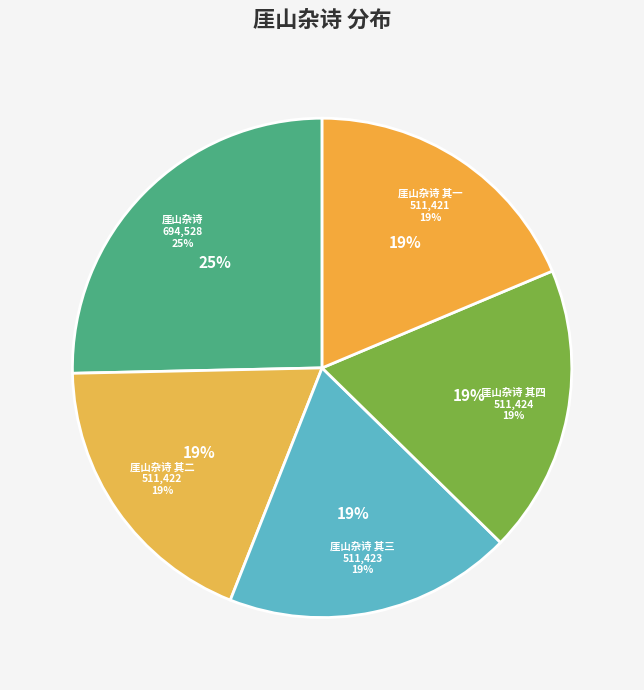

Is there any slice that represents more than half of the pie?

No